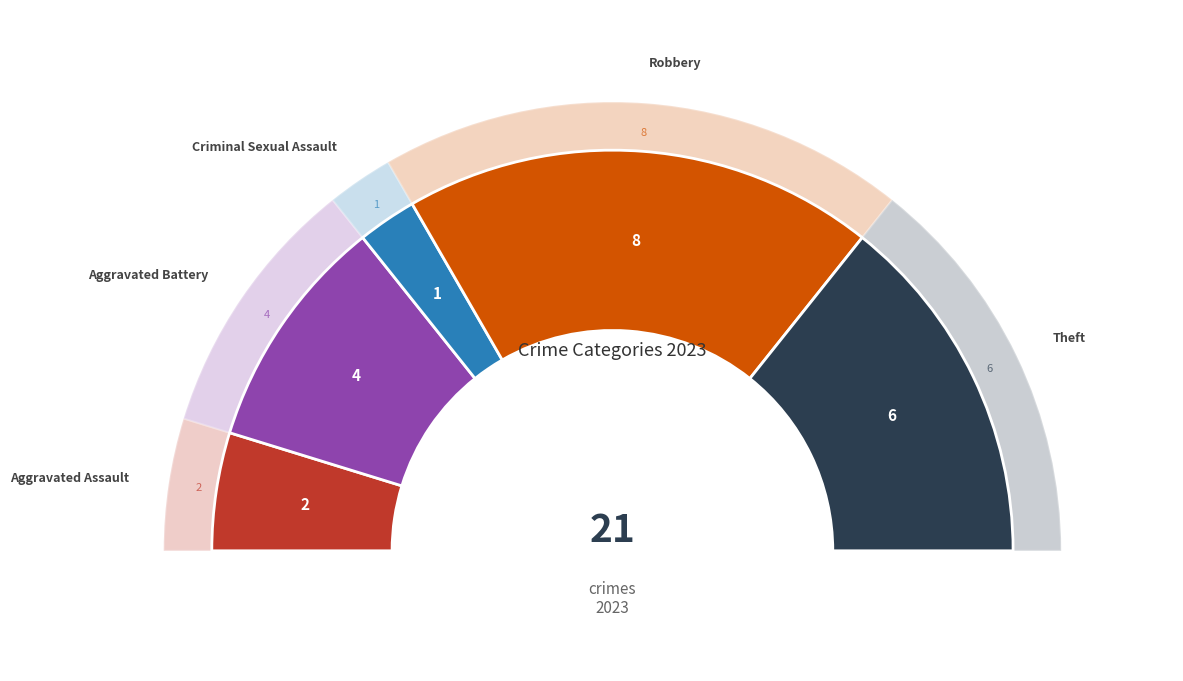

Does any single category account for the majority?

No